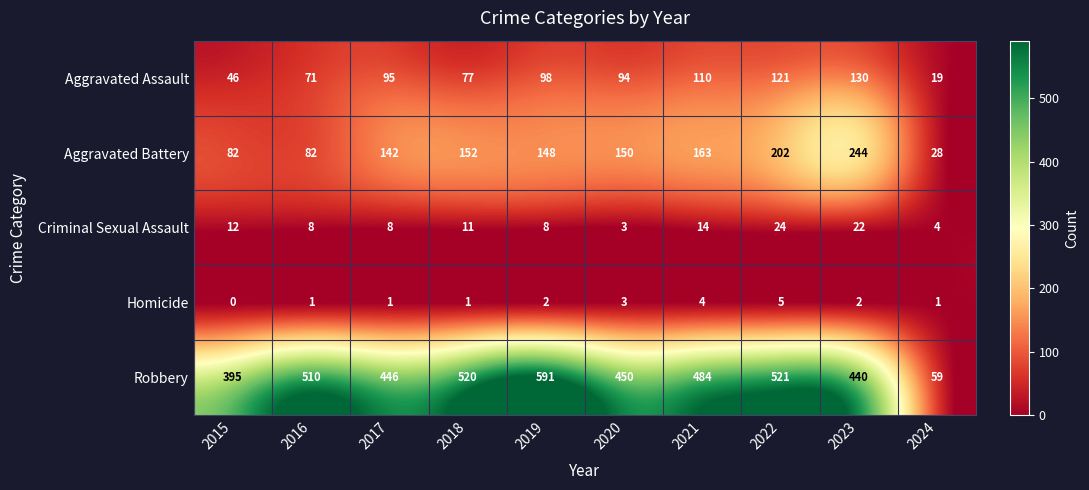

Count the number of categories in the chart.

10